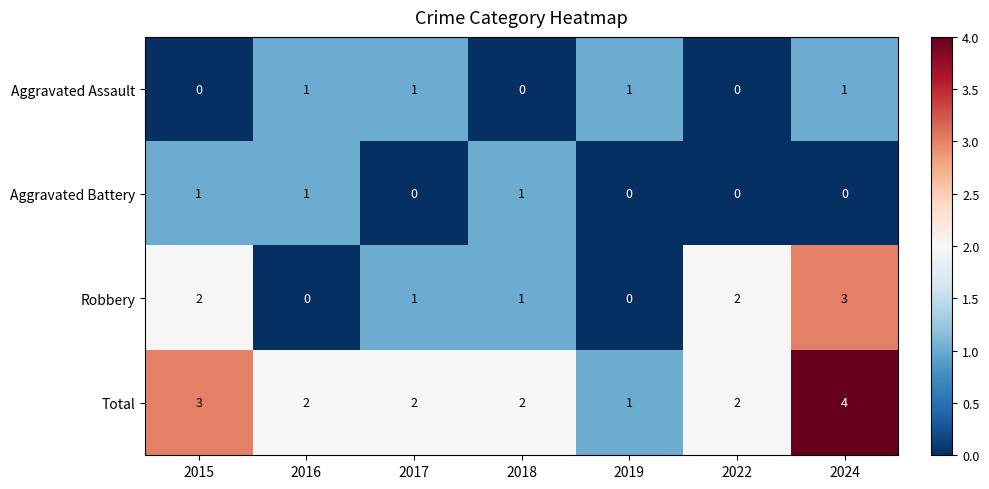

At how many categories does at least one series exceed 0?

7